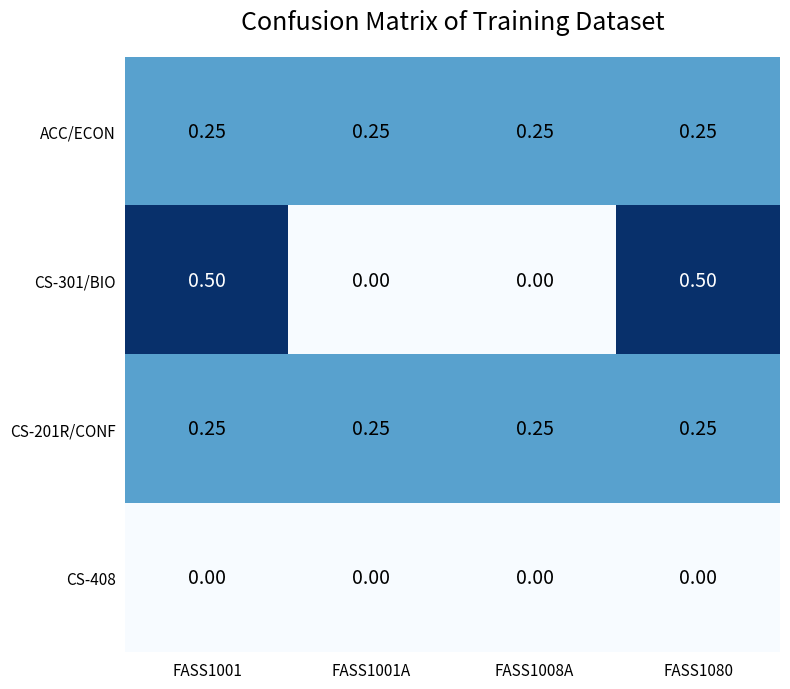

Is the value of CS-301/BIO at FASS1001 greater than the value of ACC/ECON at FASS1008A?

Yes